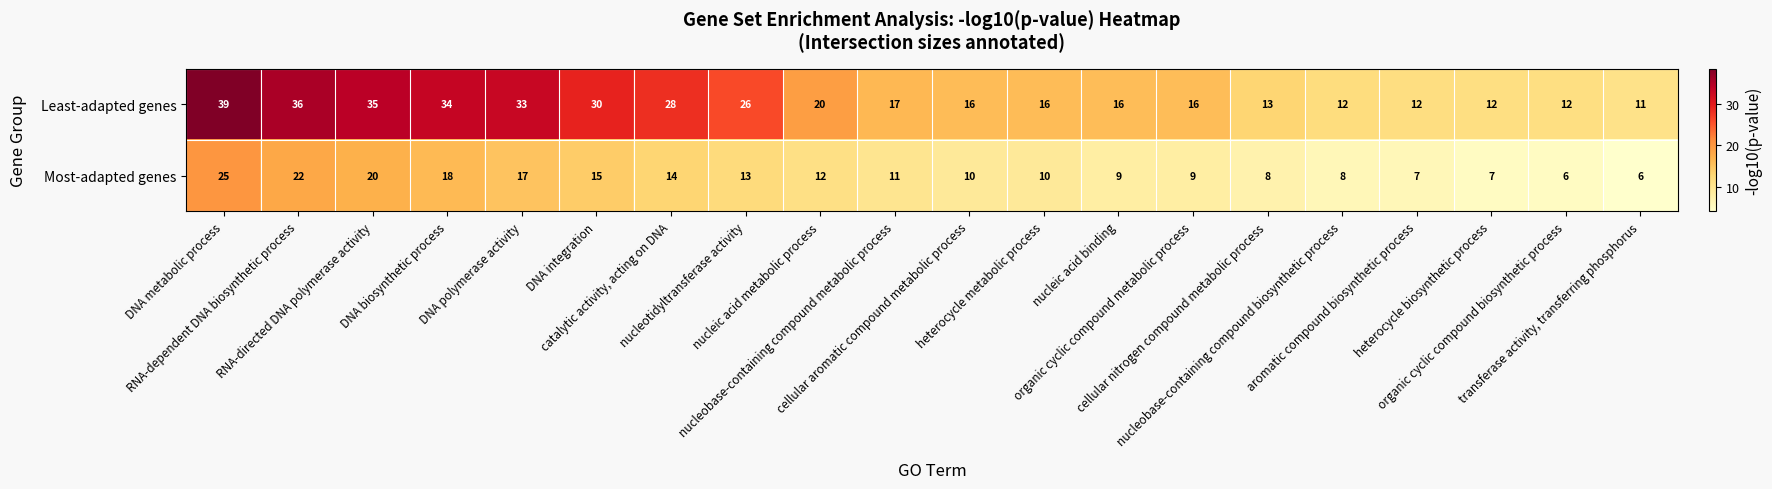

Count the number of data series in this chart.

2